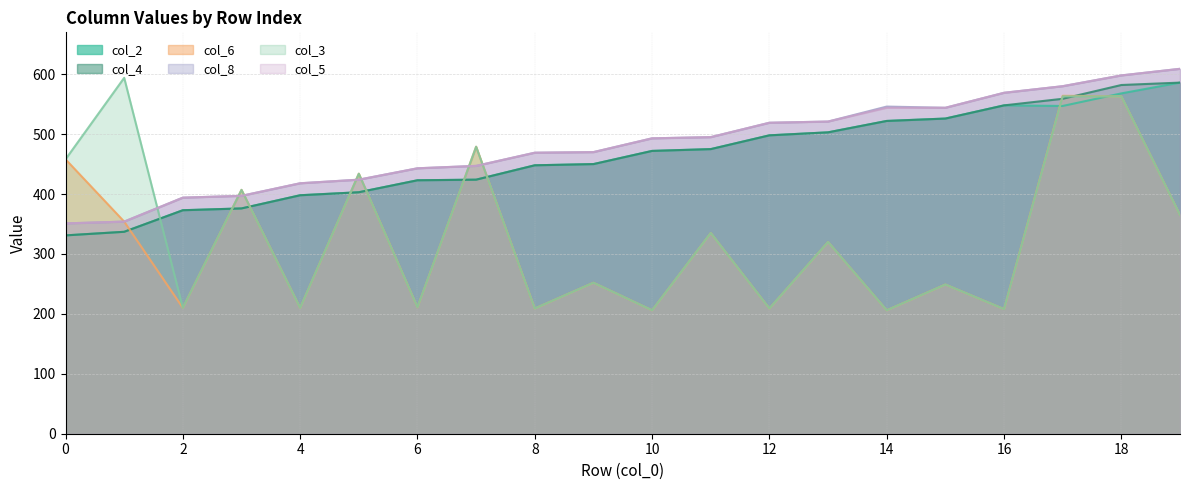

Which series changed the most between 1 and 14?

col_3